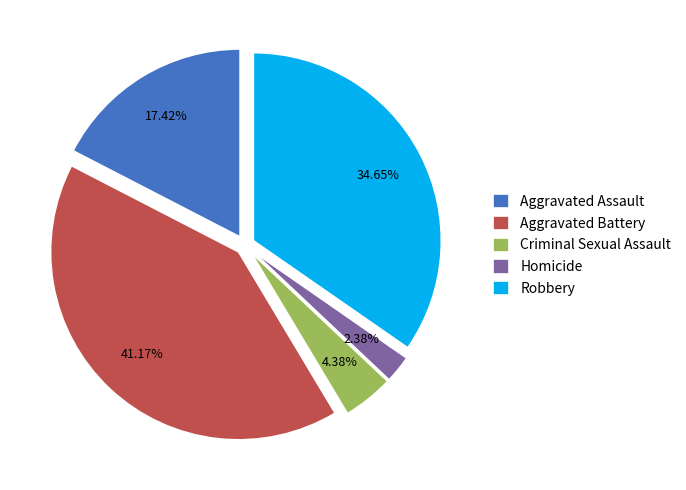

How many slices are in this pie chart?

5